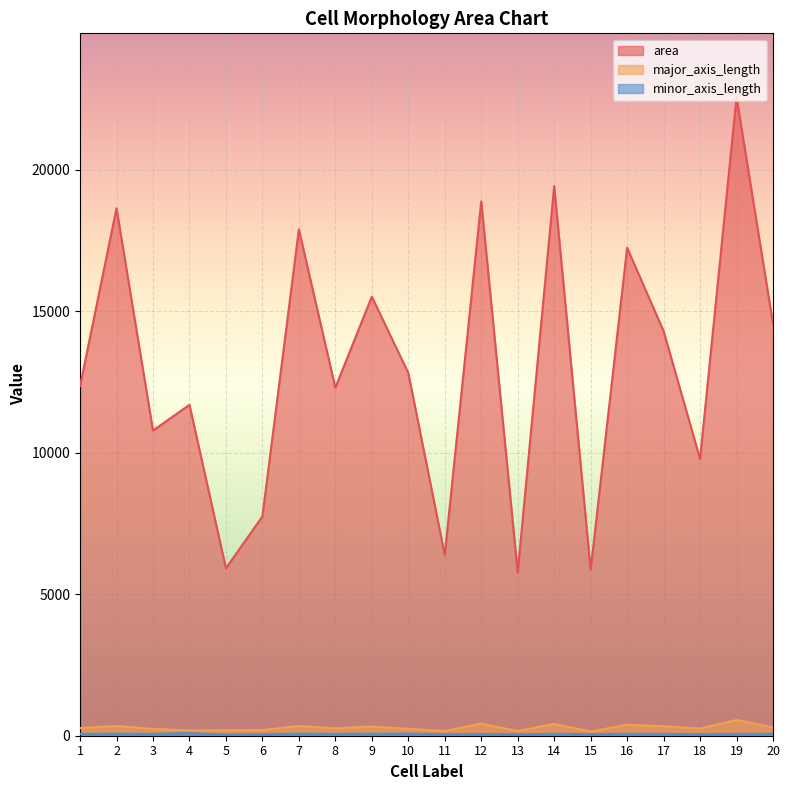

How many lines are shown in the chart?

3